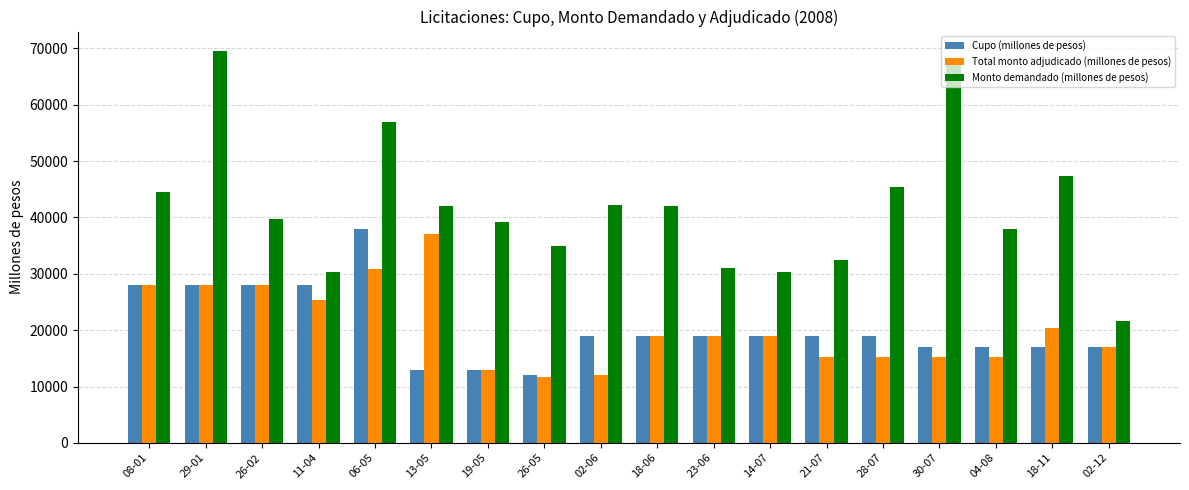

At which label does Total monto adjudicado (millones de pesos) reach its peak?

13-05